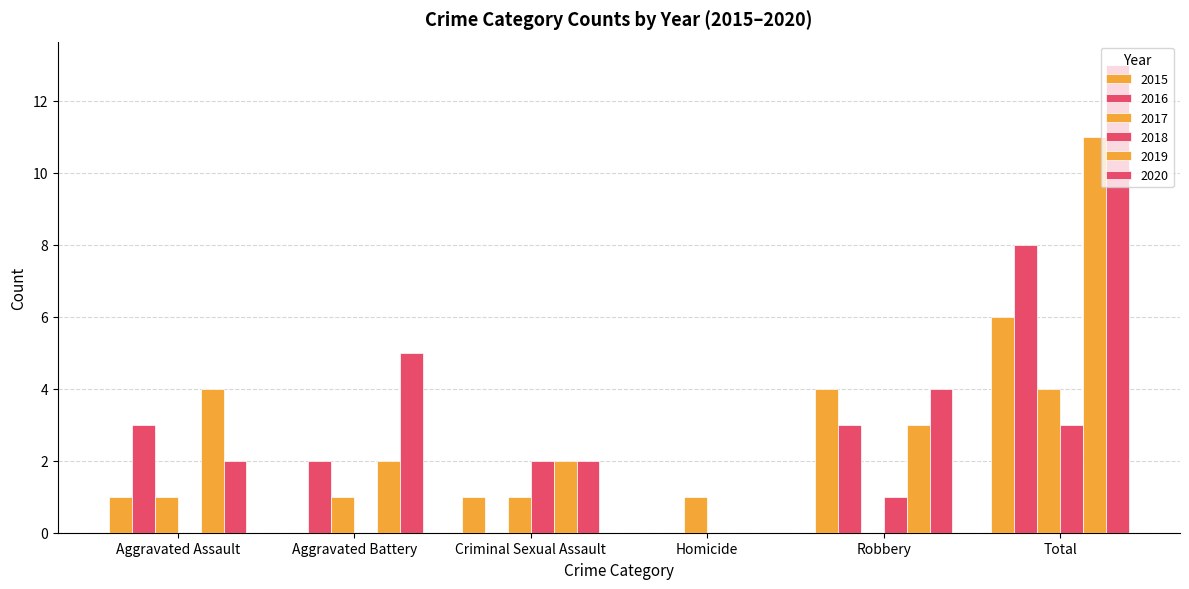

At how many categories does at least one series exceed 12?

1